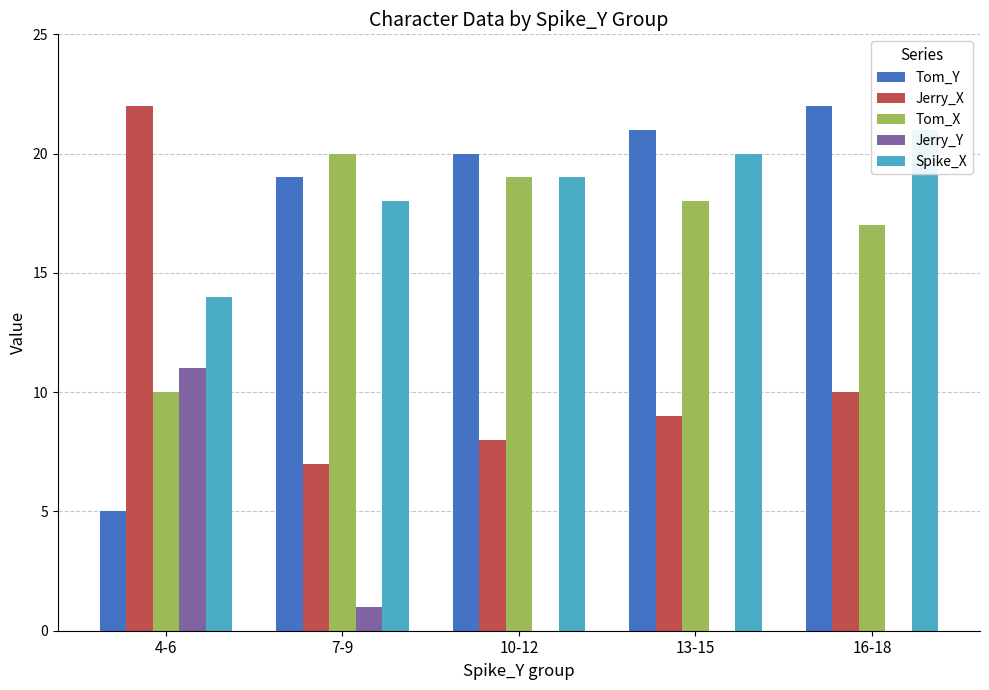

What is the difference between the maximum and second lowest values in the Tom_Y series?

3